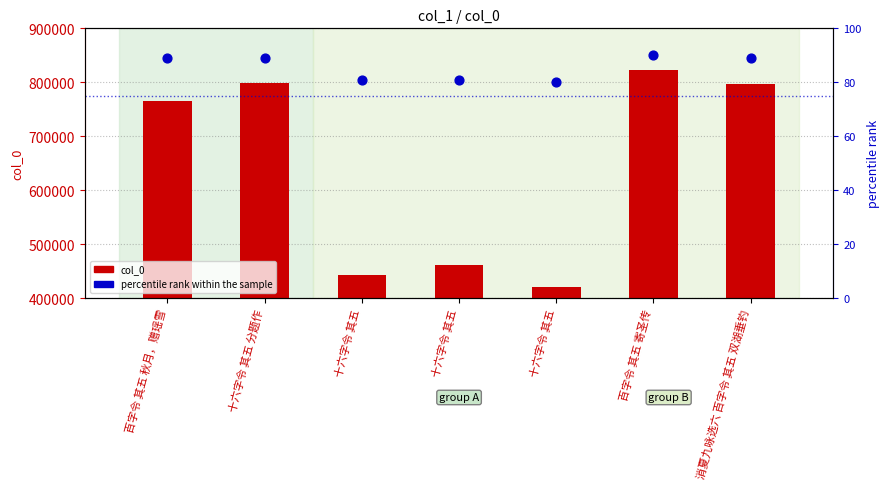

Which series has the largest total across all categories?

col_0